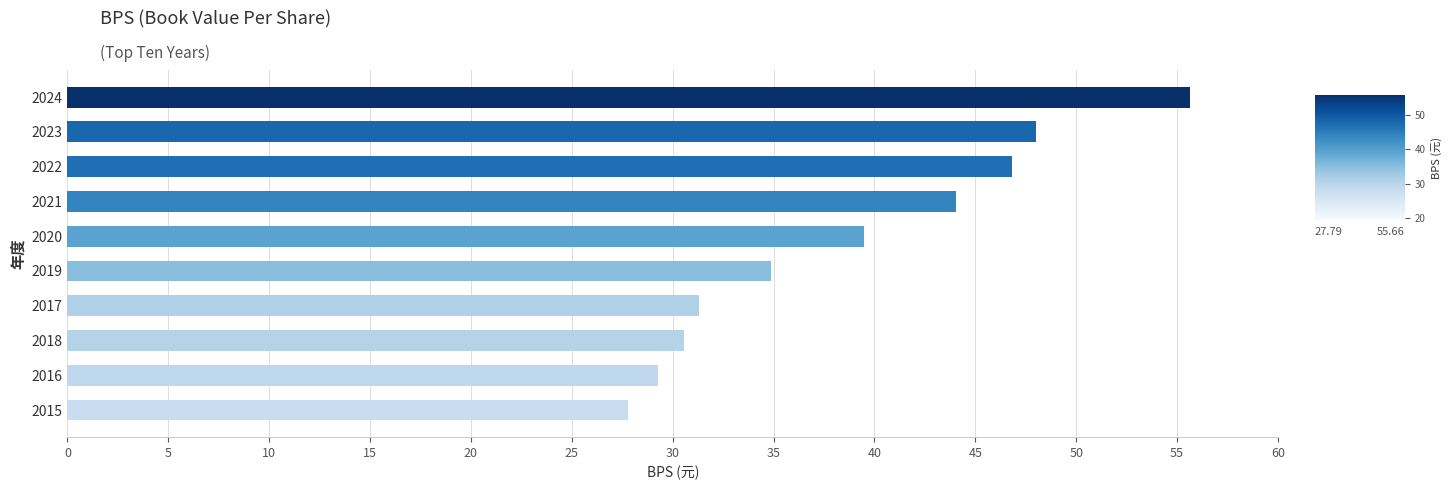

At which label is the value closest to 41?

2020